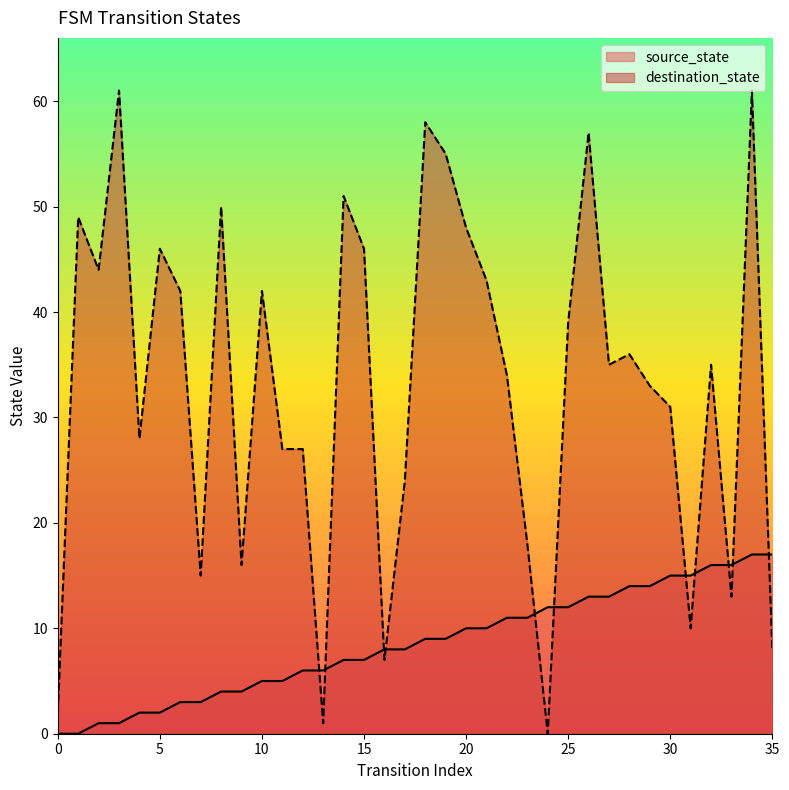

True or false: source_state has more than 2 points higher than both neighbors.

False